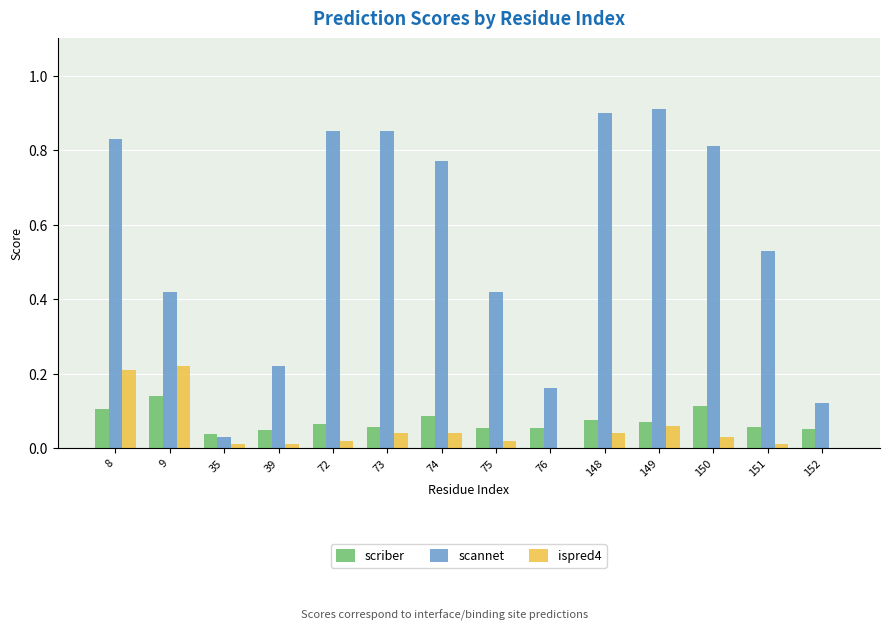

Are the bars horizontal?

No